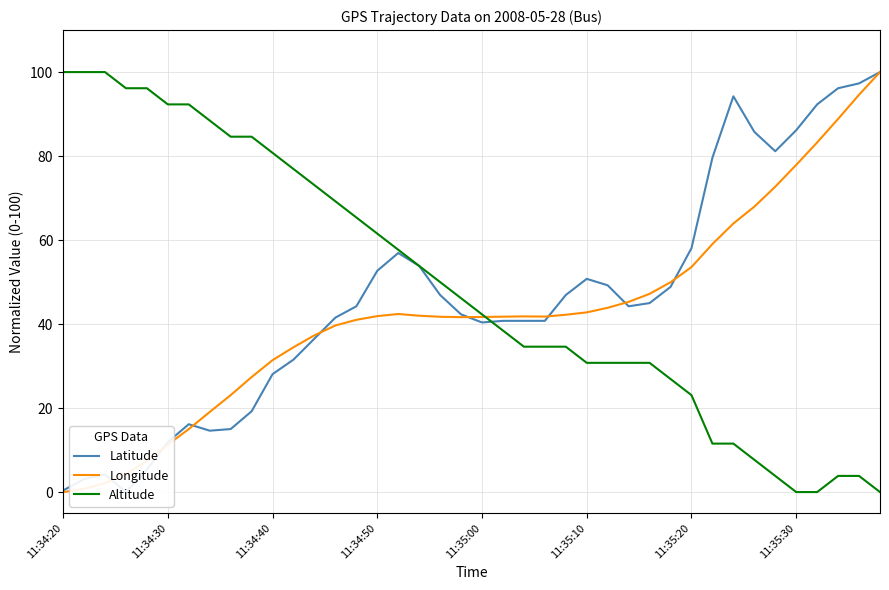

Which category has the highest value across all series?

39